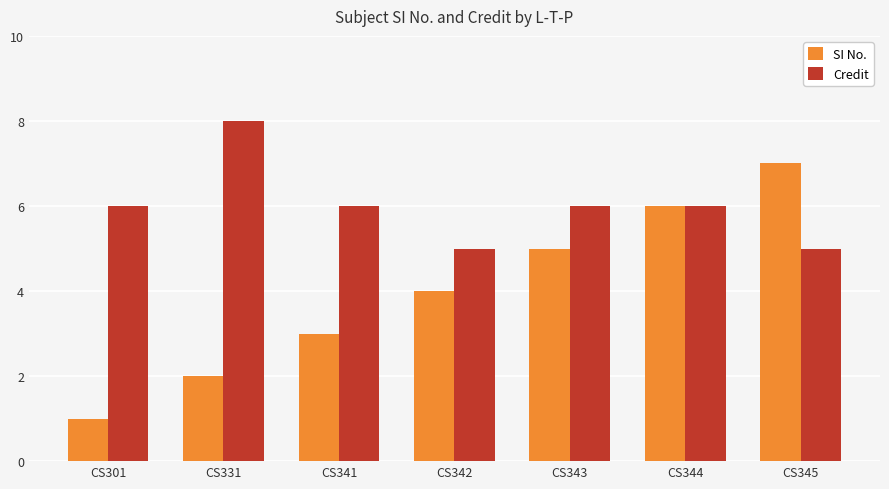

Reading left to right, transcribe all the data shown in this chart.

SI No.: CS301=1	CS331=2	CS341=3	CS342=4	CS343=5	CS344=6	CS345=7
Credit: CS301=6	CS331=8	CS341=6	CS342=5	CS343=6	CS344=6	CS345=5